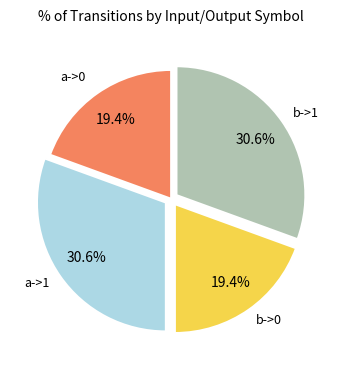

Is there a majority slice in this chart?

No